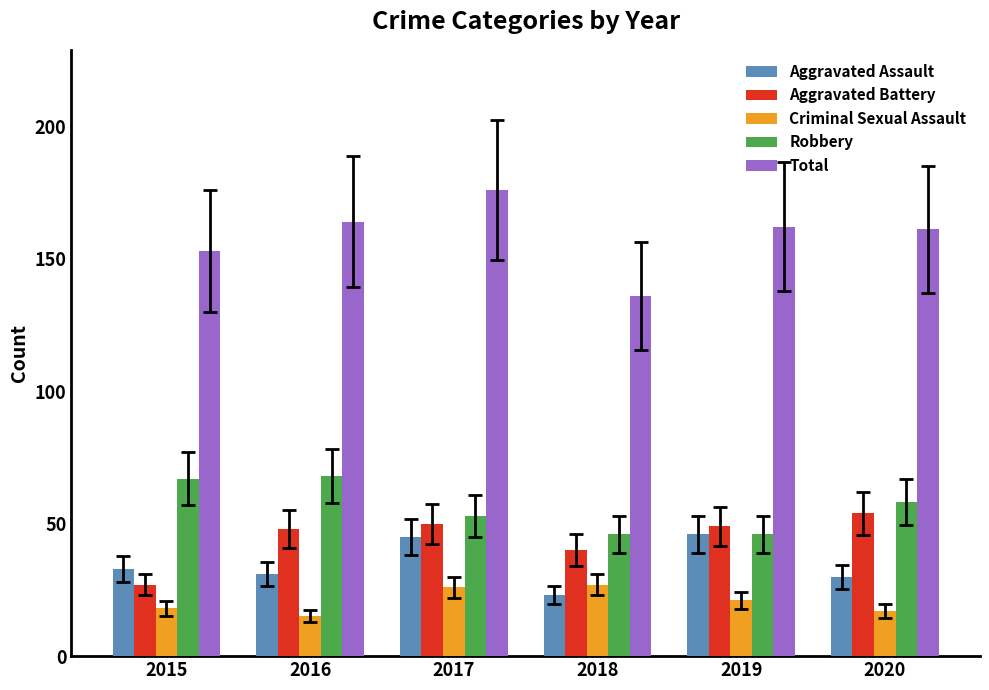

Reading right to left, extract all data points from this chart.

Aggravated Assault: 30	46	23	45	31	33
Aggravated Battery: 54	49	40	50	48	27
Criminal Sexual Assault: 17	21	27	26	15	18
Robbery: 58	46	46	53	68	67
Total: 161	162	136	176	164	153